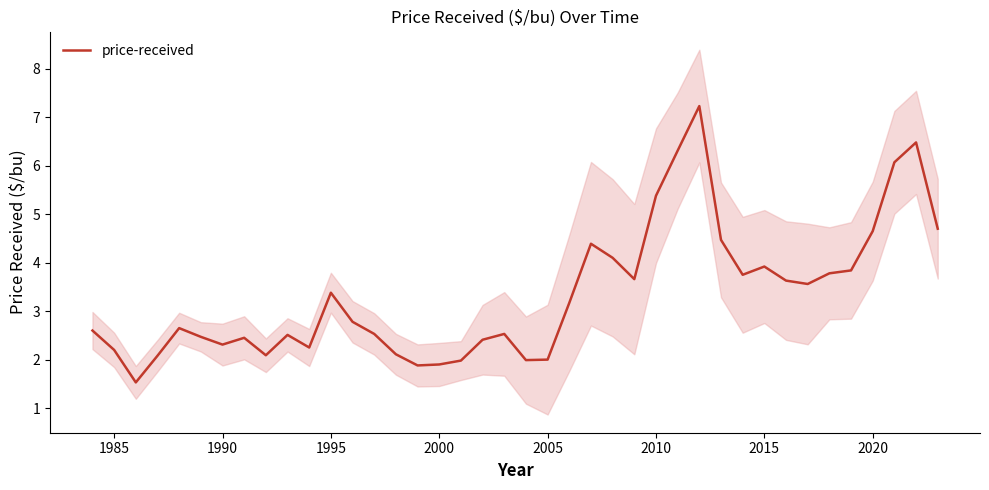

What is the sum of all values?

133.7